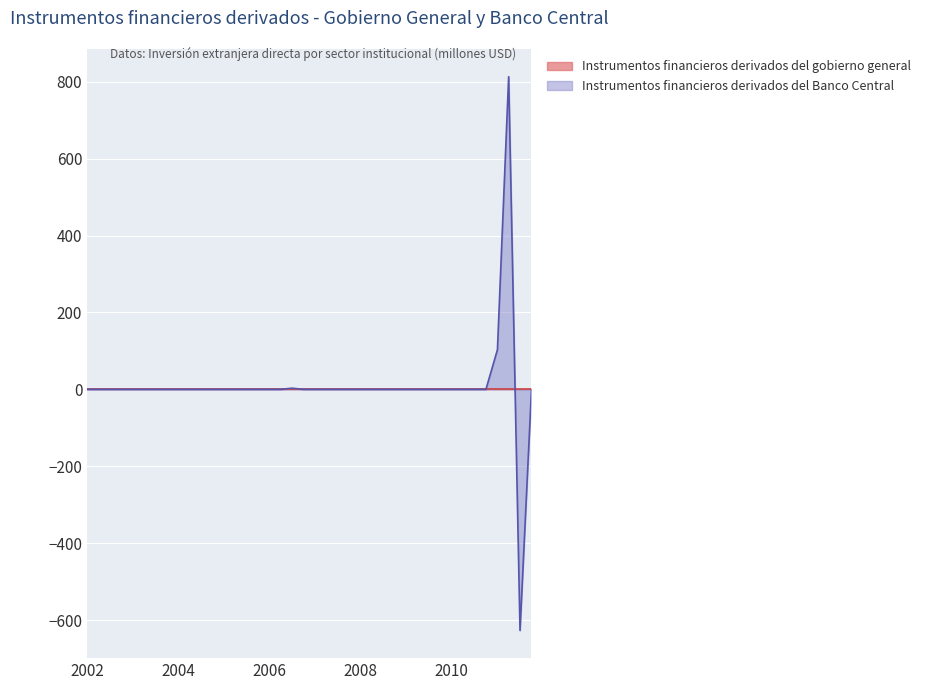

What is the smallest value displayed?

-627